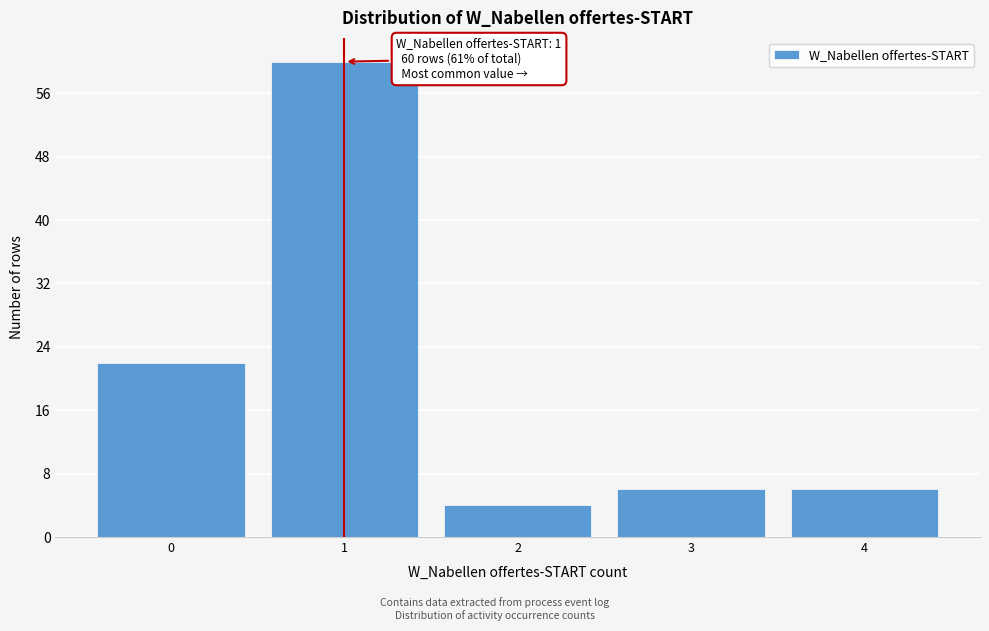

Which range on the x-axis has the tallest bar?

0.5 to 1.5